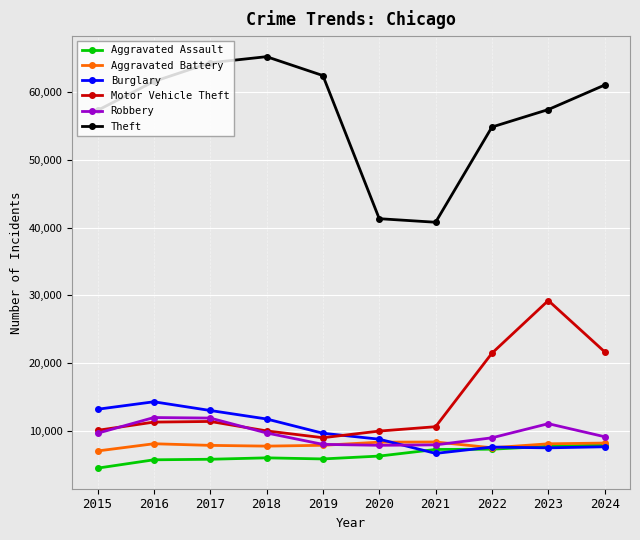

Is this an area chart (filled region under the line)?

No